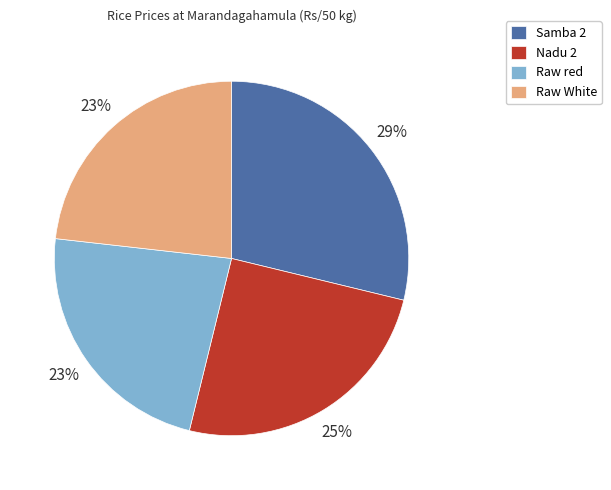

Which slice is the largest?

Samba 2